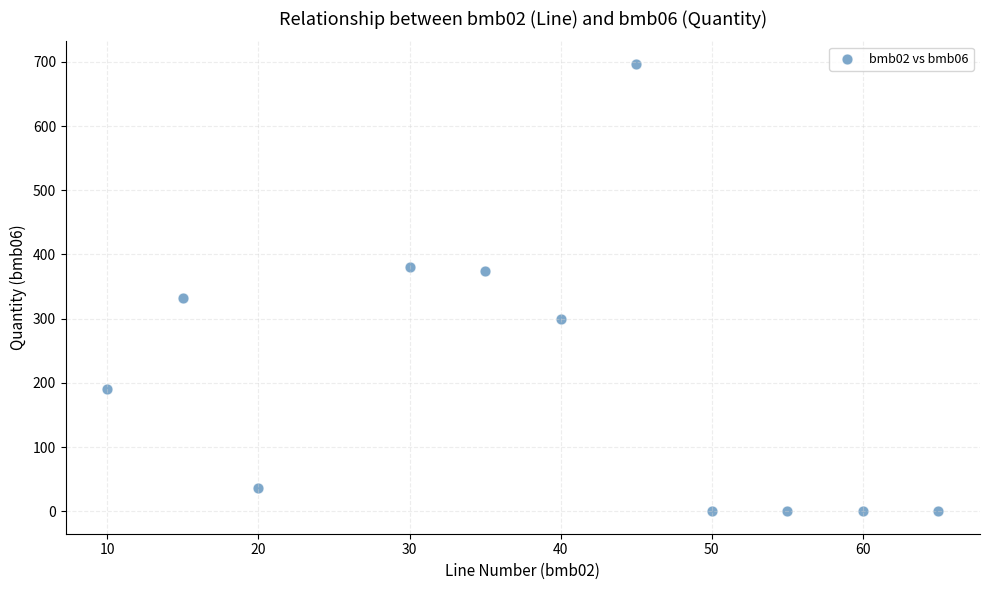

What Y value in the scatter plot is closest to 348?

332.0